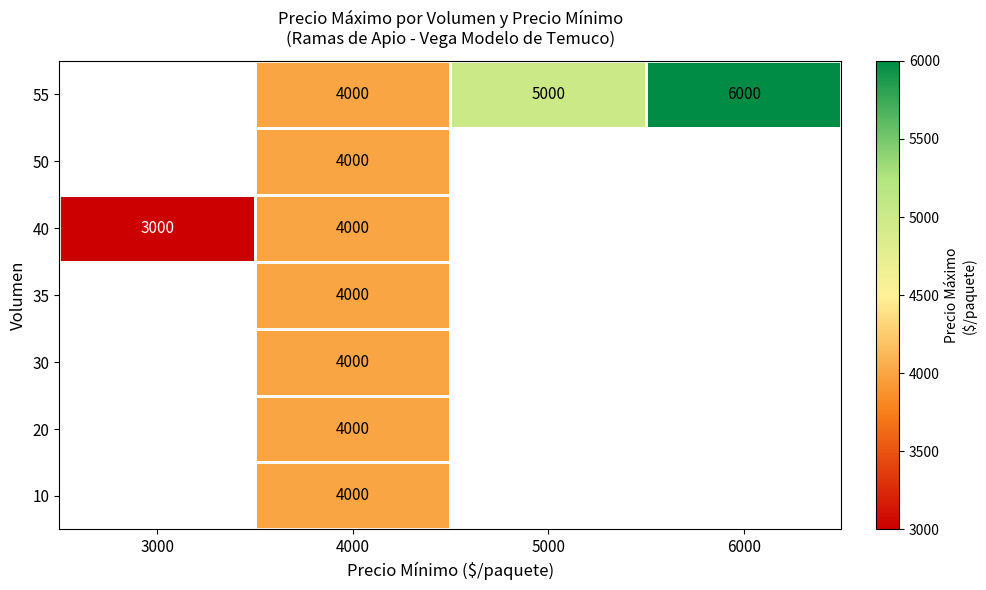

What is the smallest value displayed?

3000.0